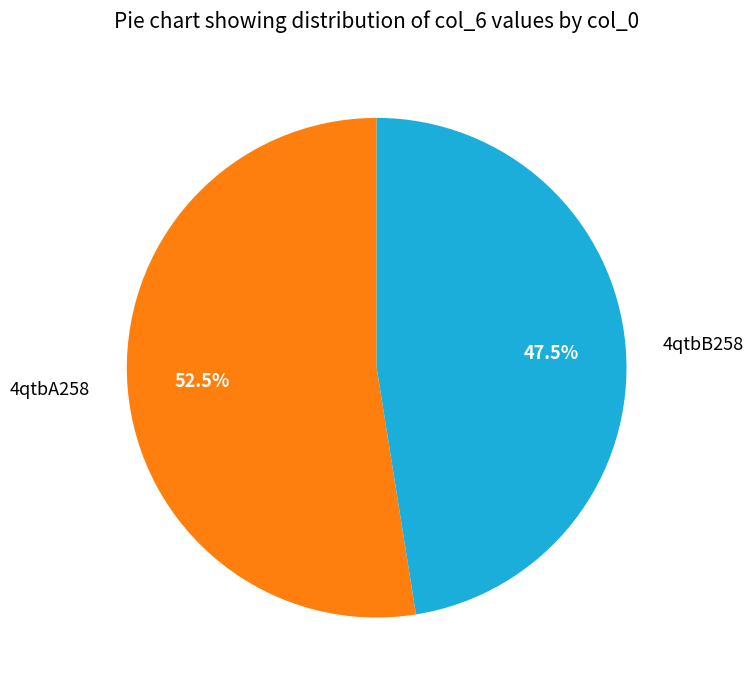

Which slice is the largest?

4qtbA258